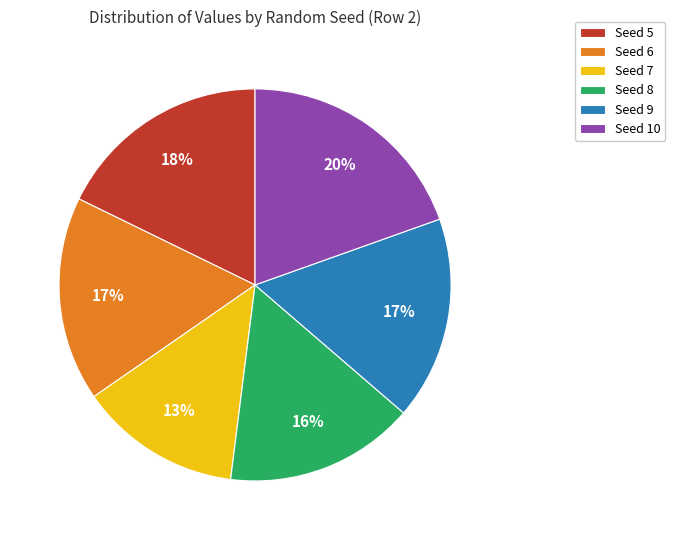

How many slices are in this pie chart?

6